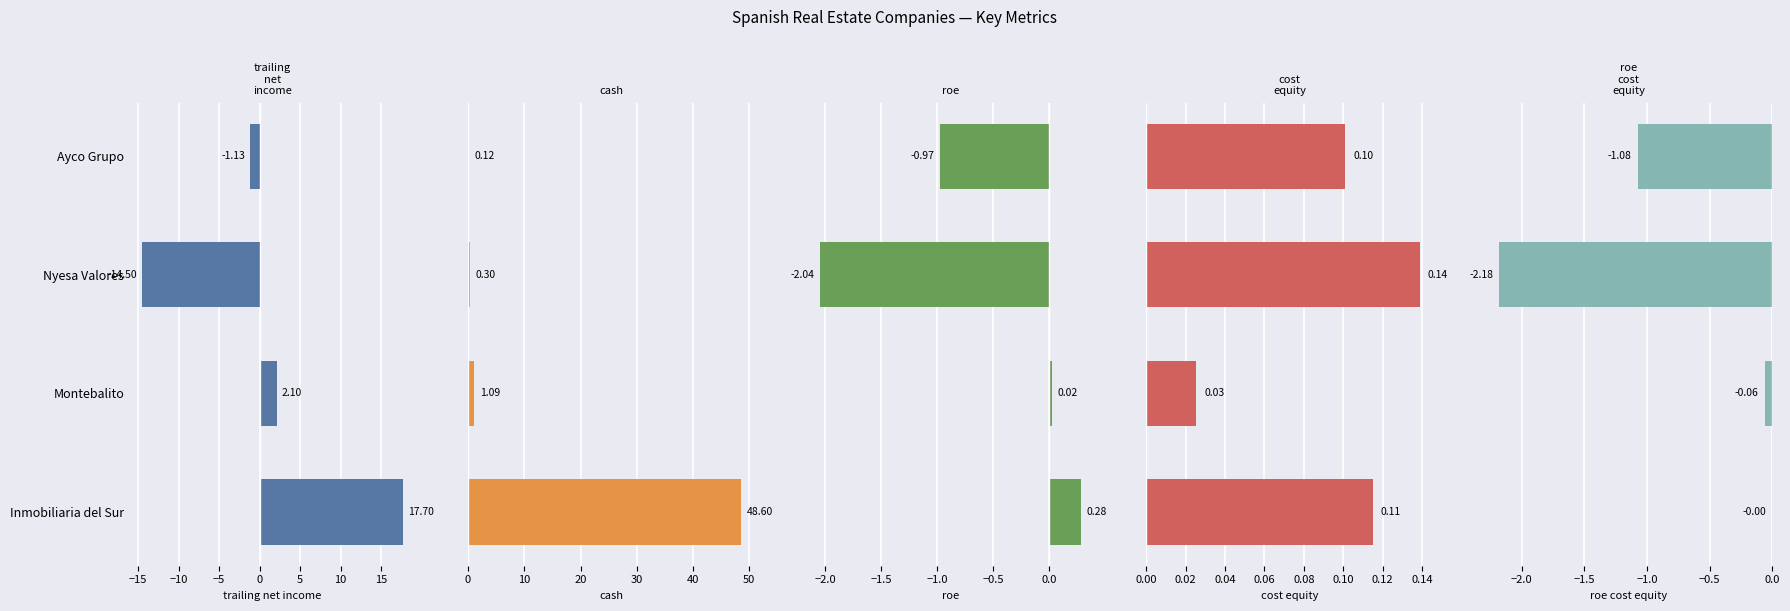

What is the difference between the highest and lowest values at Montebalito?

2.2